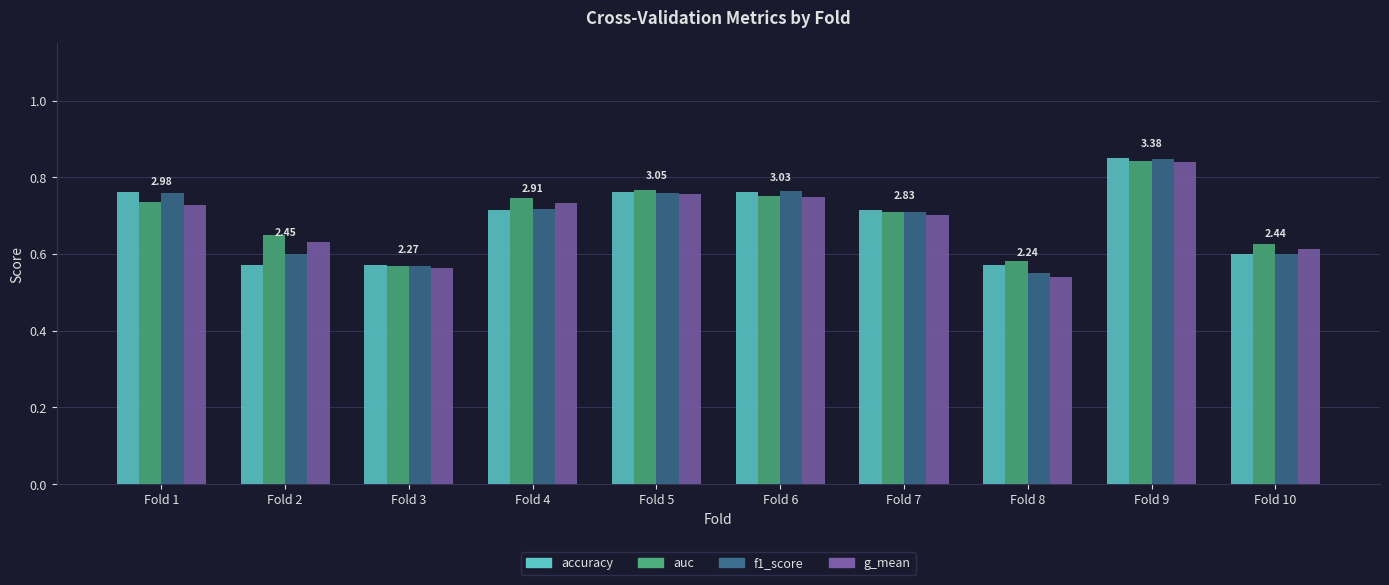

How many bars are there in each group?

4